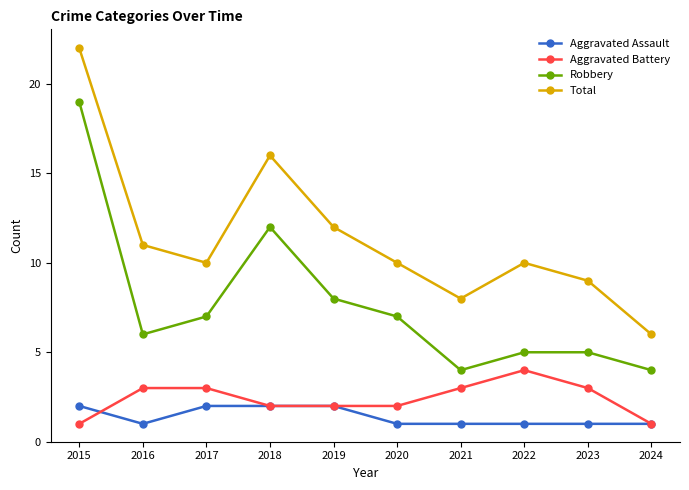

At which category is the sum across all series the highest?

2015